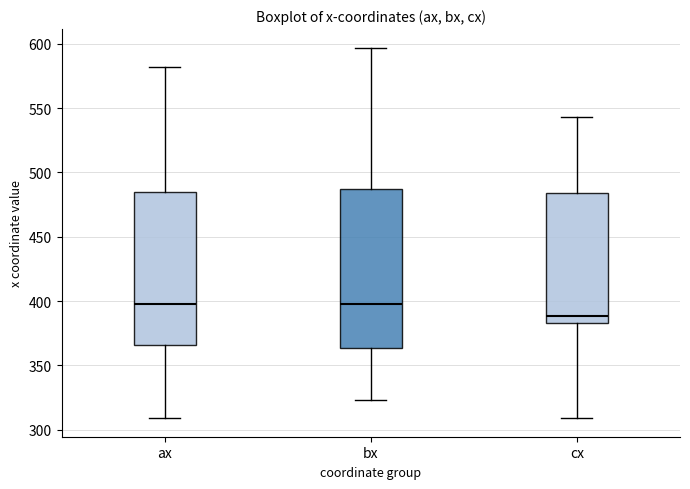

Where does the upper whisker of the box for cx end on the y-axis? The values are not printed on the chart, so give them approximately, as read against the axis.

545